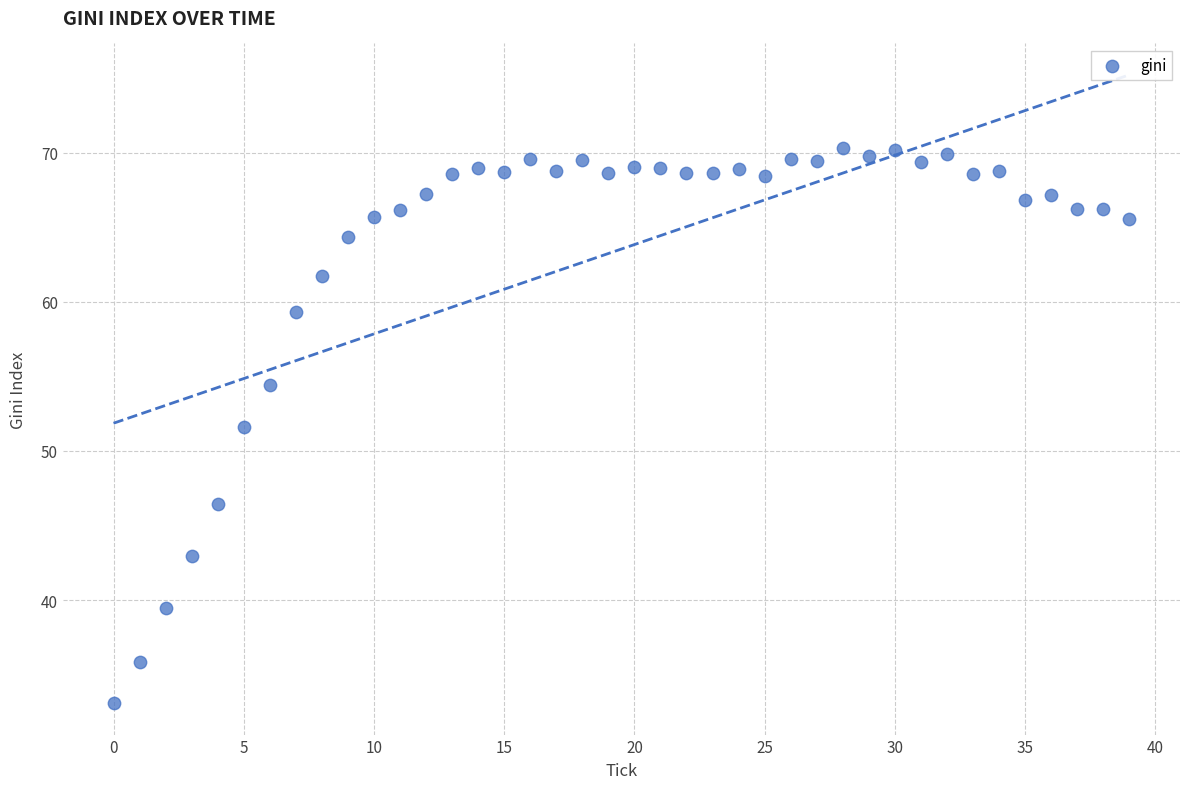

What Y value in the scatter plot is closest to 51?

51.6